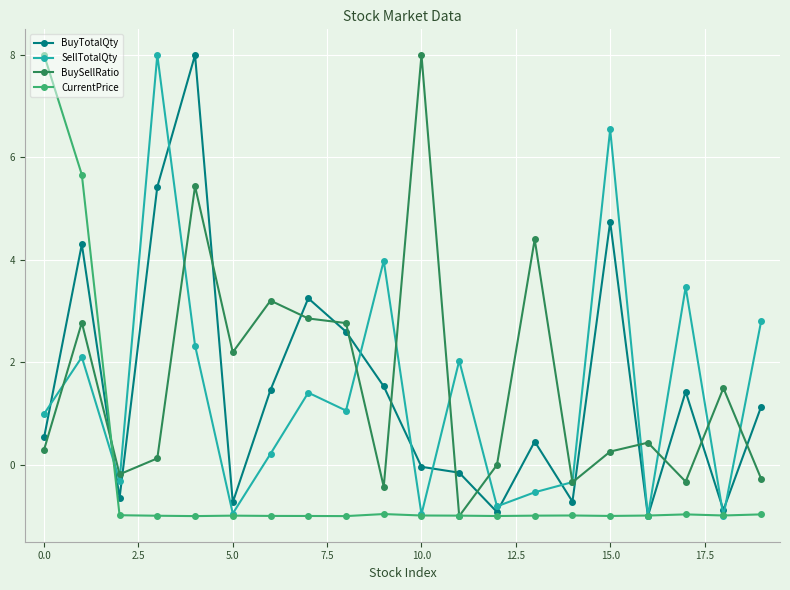

What is the highest value of the CurrentPrice series?

8.0